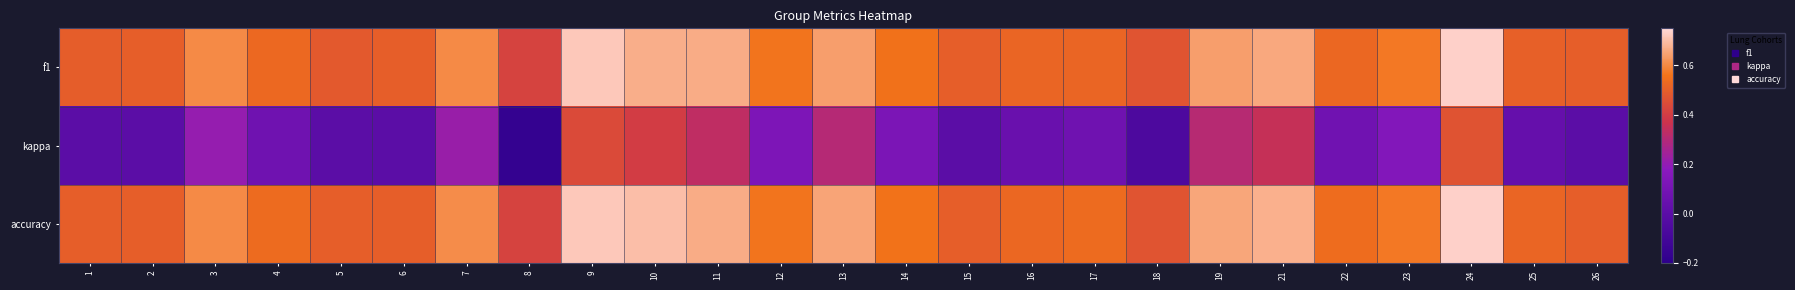

At 16, list the series in order from smallest to largest.

kappa, f1, accuracy